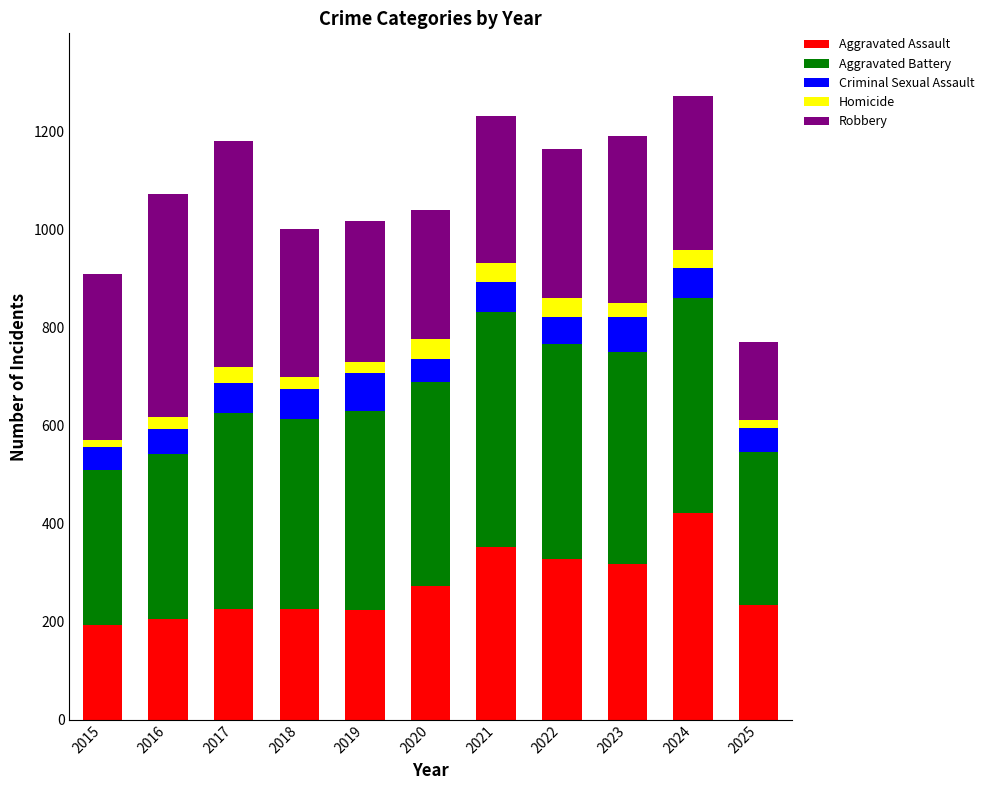

Does the chart contain stacked bars?

Yes